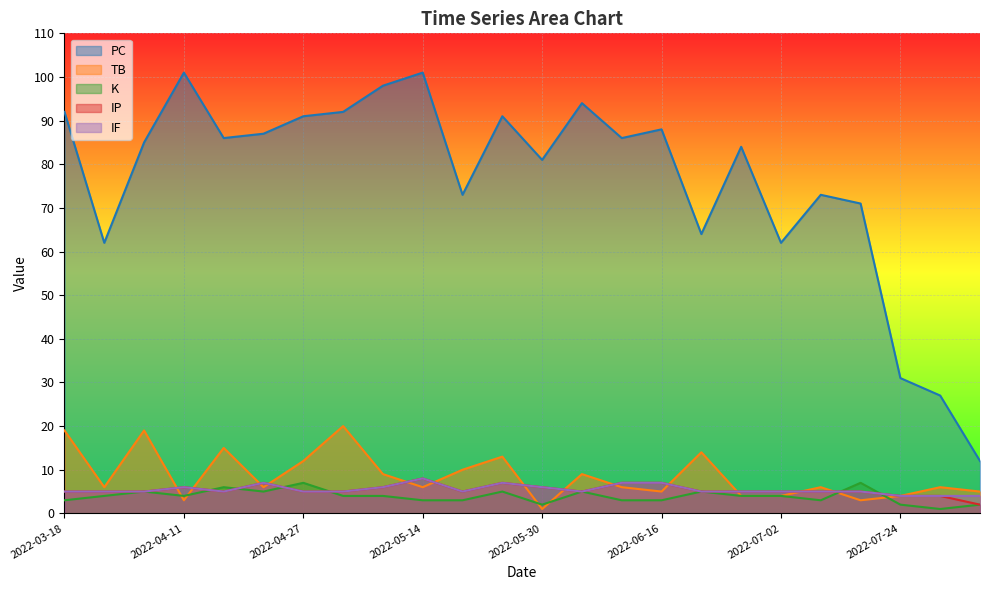

True or false: TB has more than 0 interior local peaks.

True